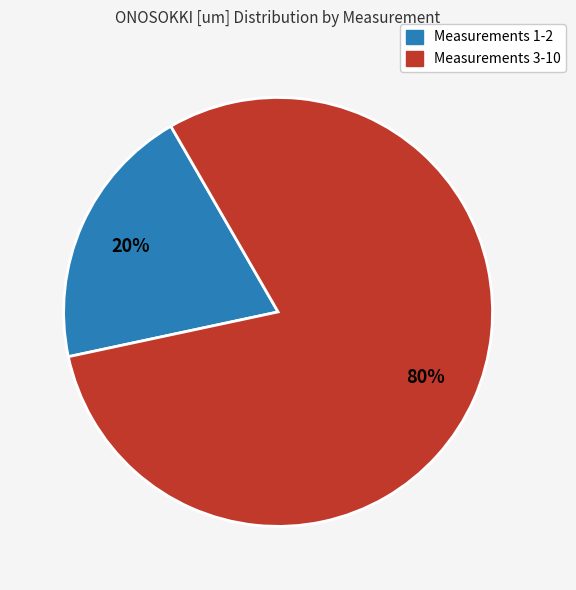

Is there any slice that represents more than half of the pie?

Yes